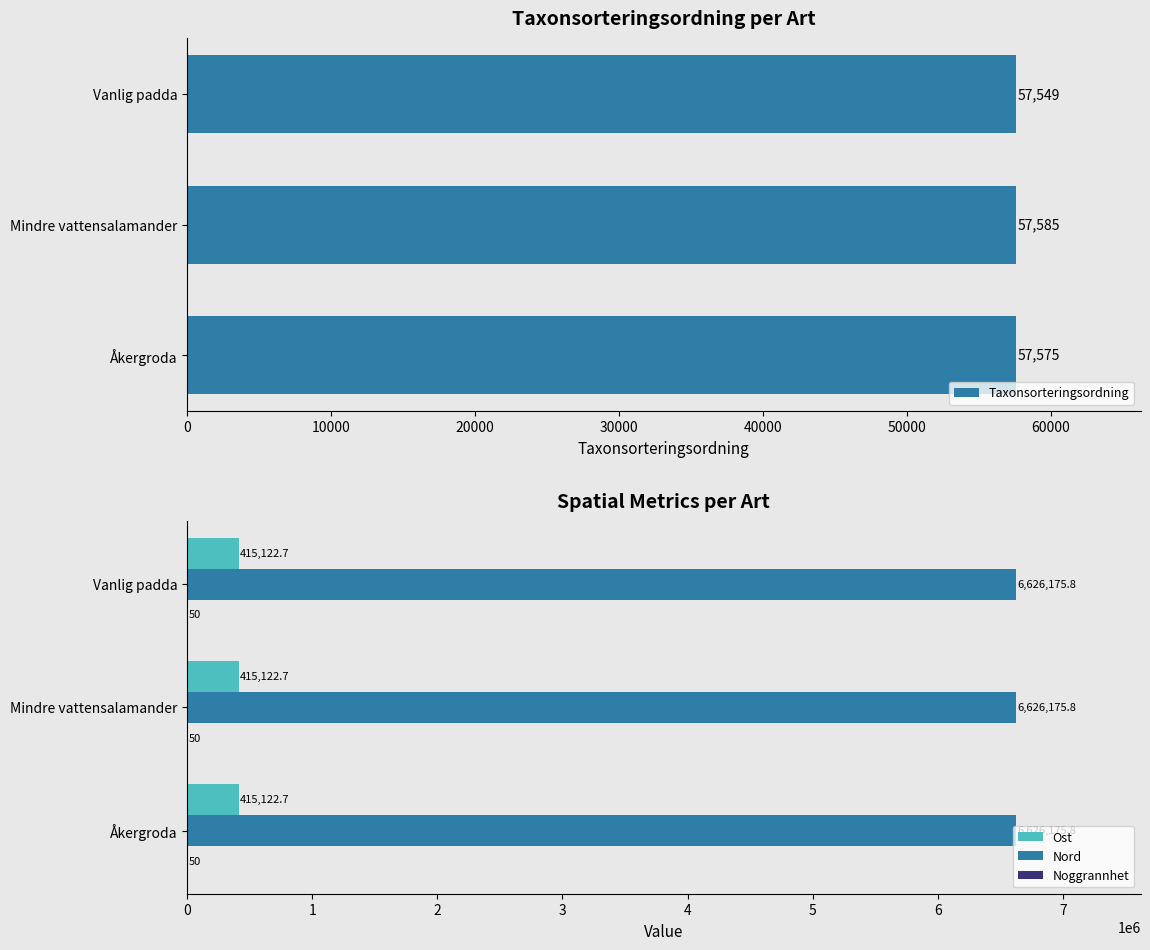

What is the approximate value of Nord at Vanlig padda?

6626175.8